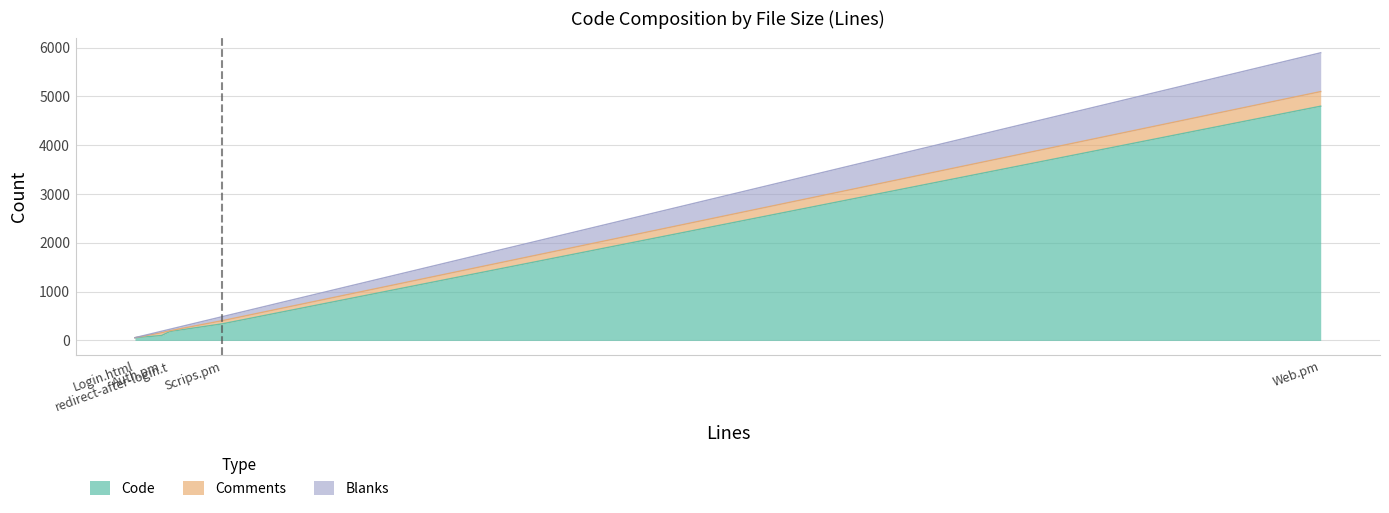

What is the maximum value for Code?

4799